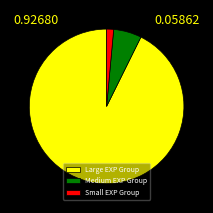

The Small EXP Group slice represents 1% of the pie. True or false?

True